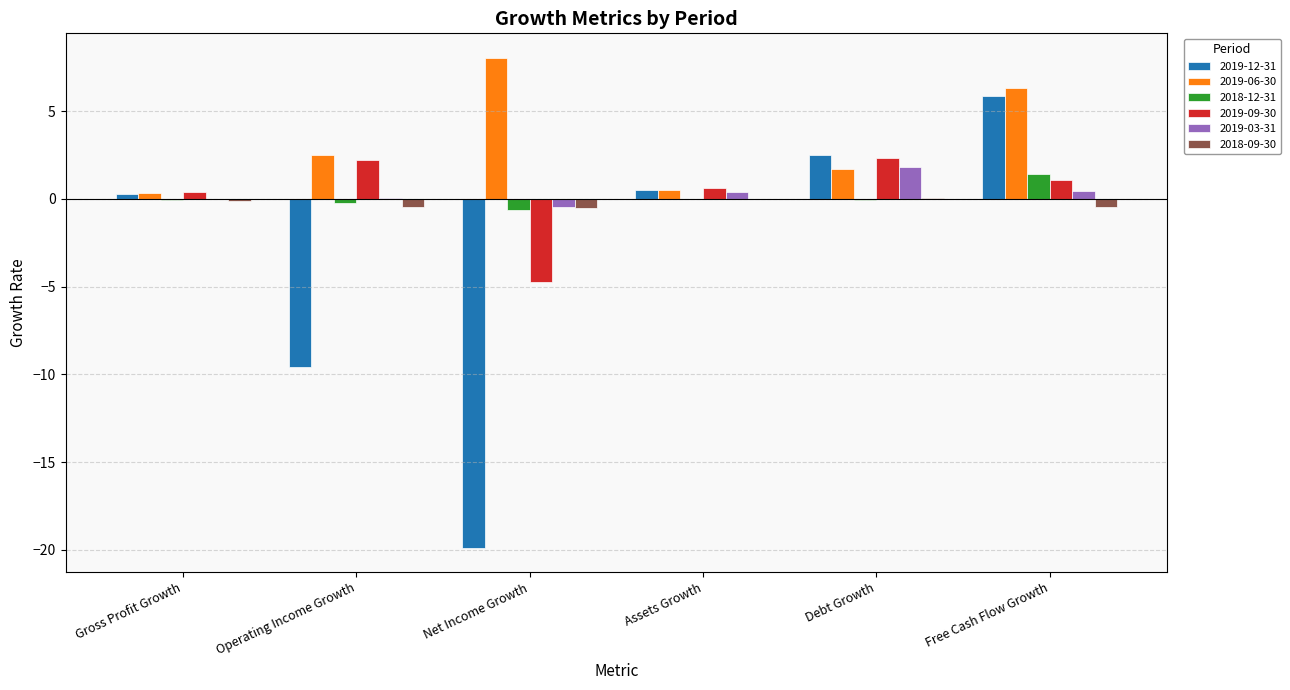

The 2018-12-31 series shows -0.6 at Net Income Growth. True or false?

True